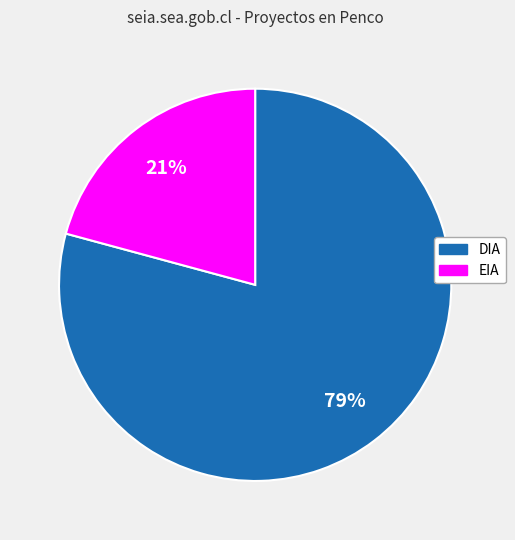

What is the smallest slice in the pie chart?

EIA